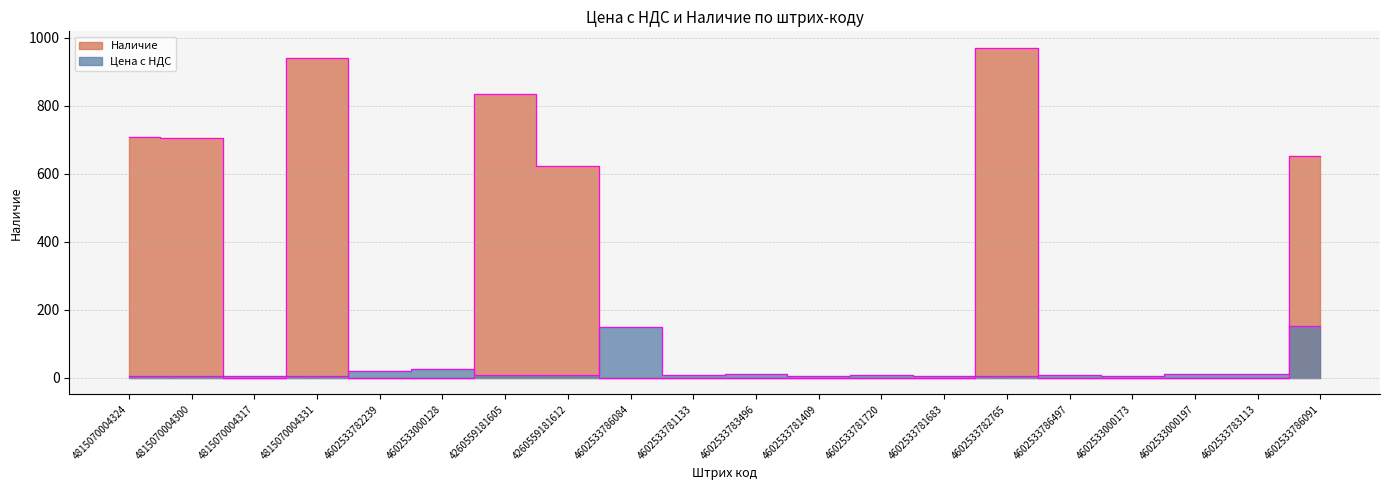

Which category has the lowest value in the Цена с НДС series?

4815070004324